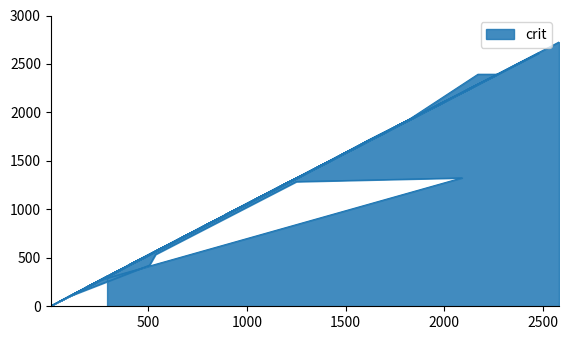

Is it true that the value at 2245 is 2369?

True